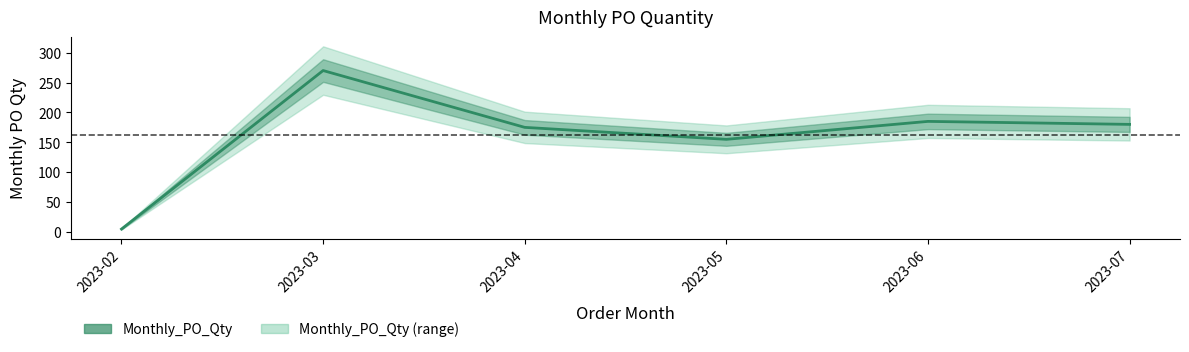

True or false: there are more than 1 points higher than both neighbors.

True